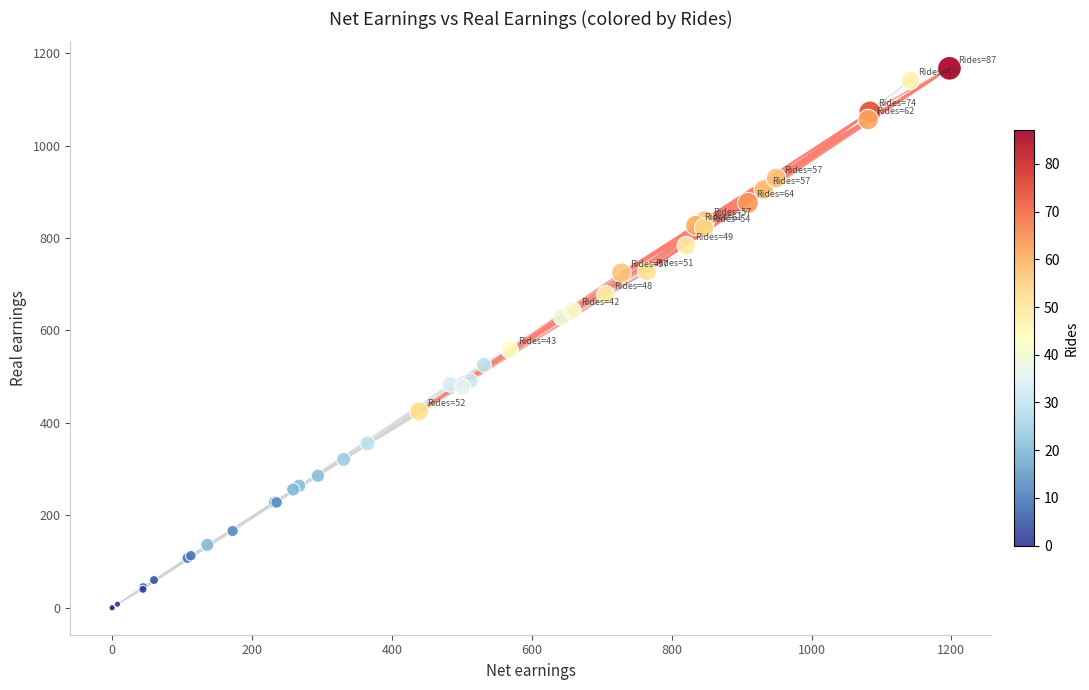

What Y value in the scatter plot is closest to 583?

558.2